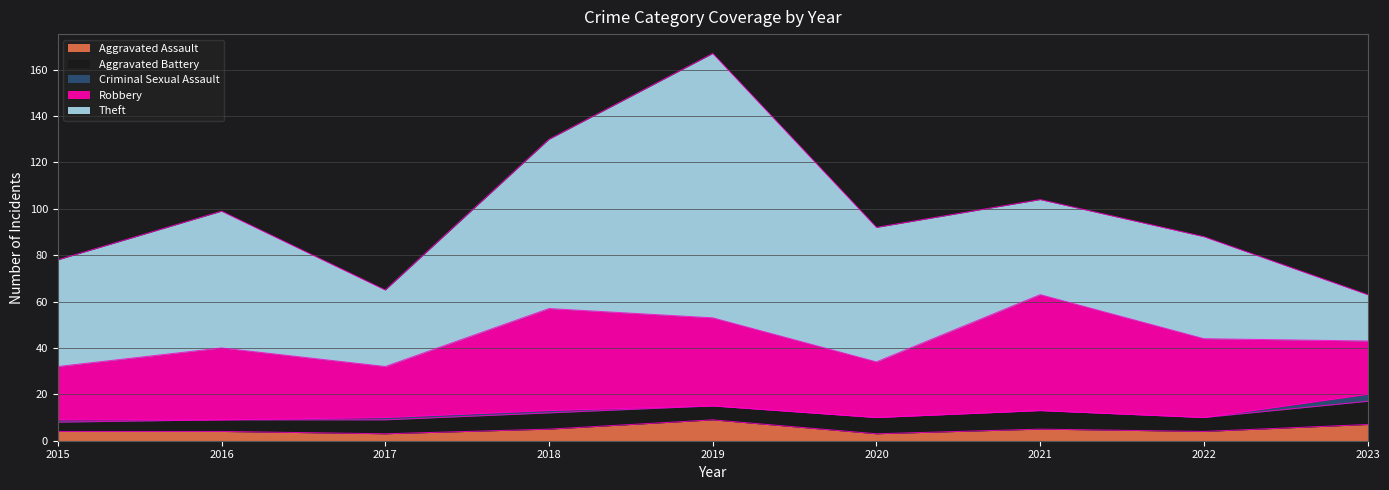

Which category has the highest value in the Theft series?

2019